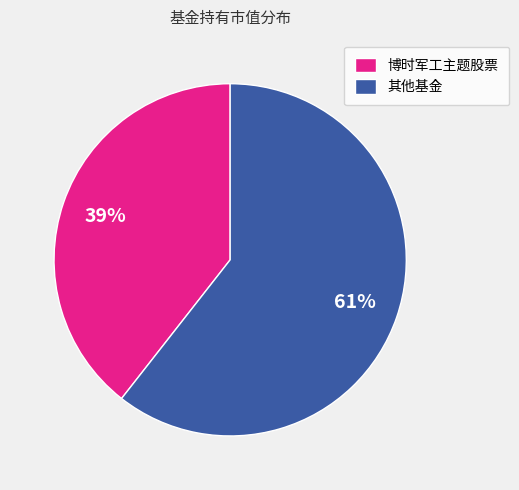

Is it true that 博时军工主题股票 is 33% of the pie?

False